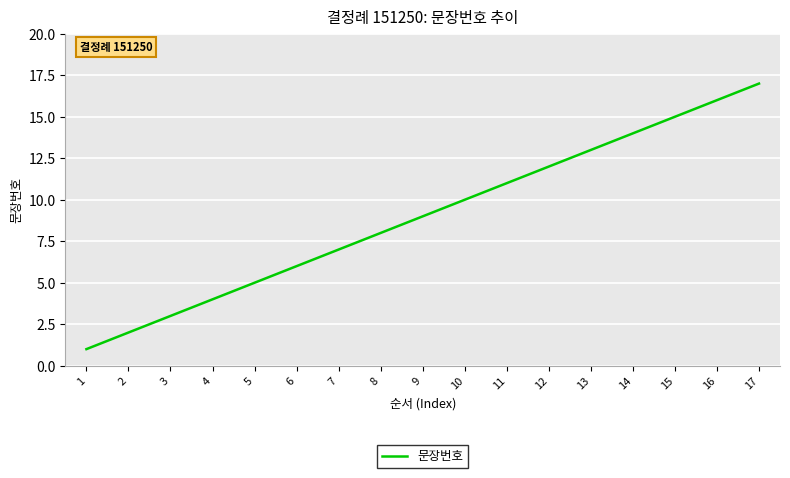

What is the maximum value shown in the chart?

17